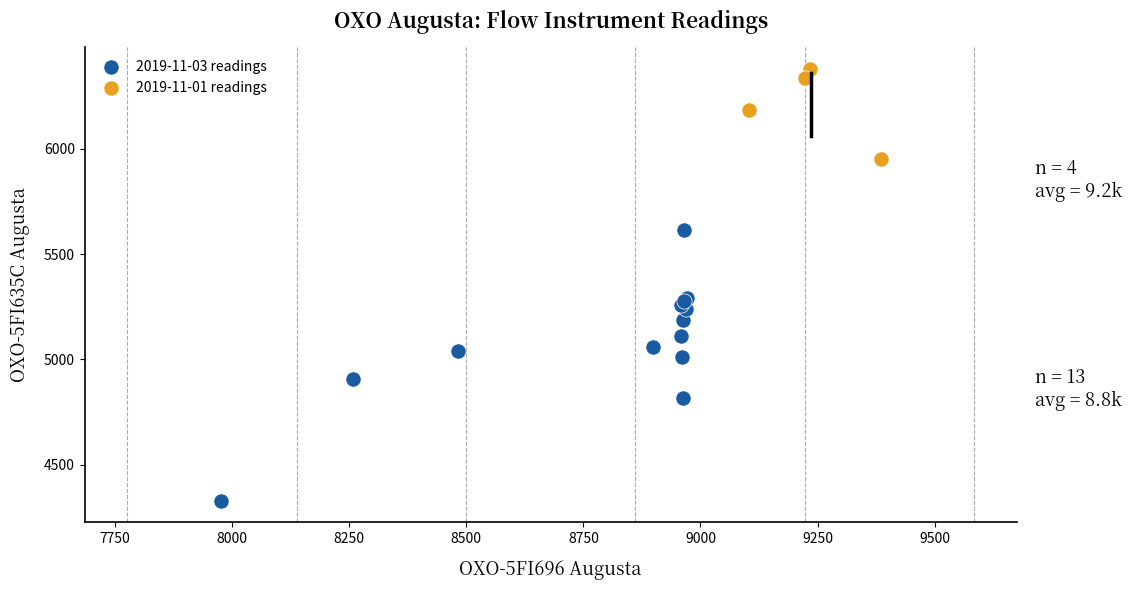

What are all the series names shown in the legend?

2019-11-03 readings, 2019-11-01 readings